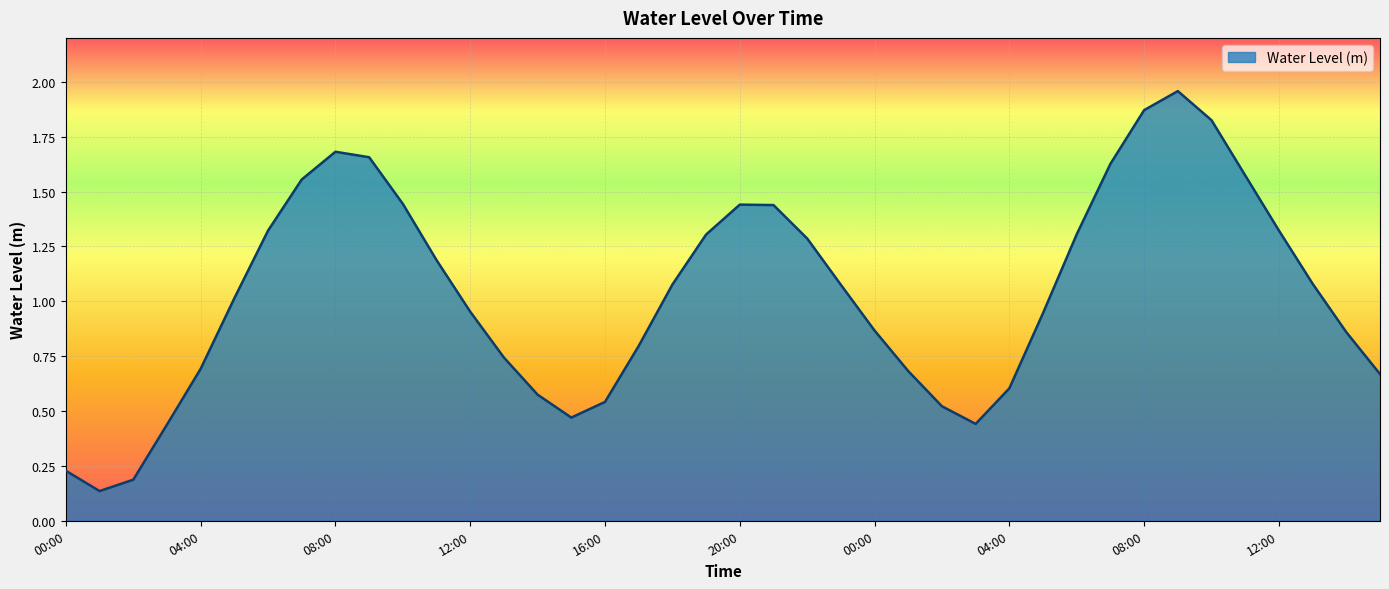

How many lines are shown in the chart?

1